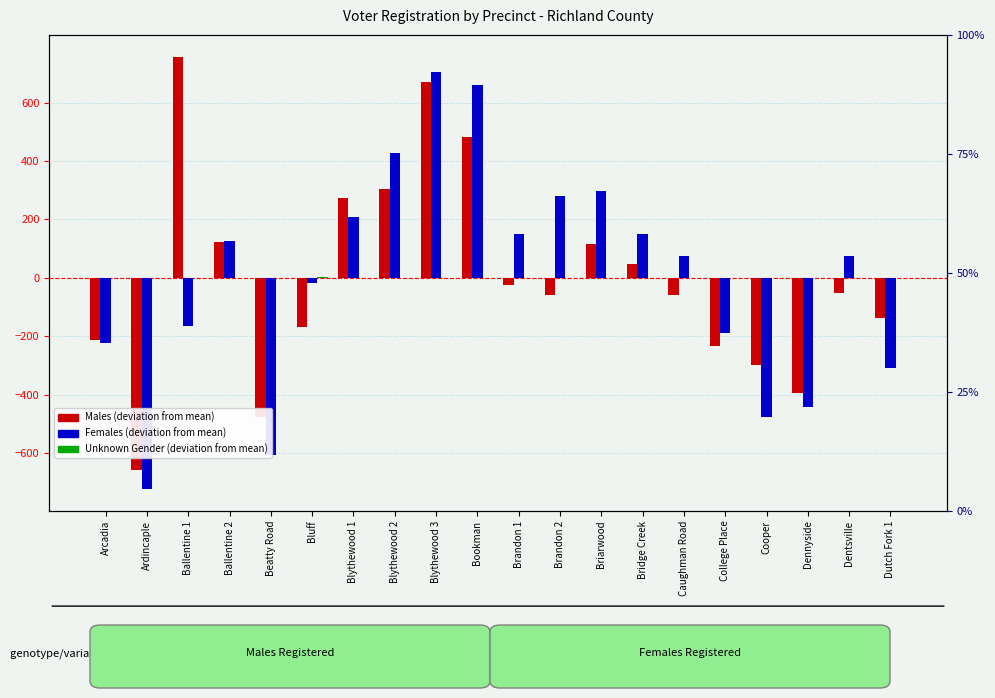

How many values in Females Registered are below zero?

9